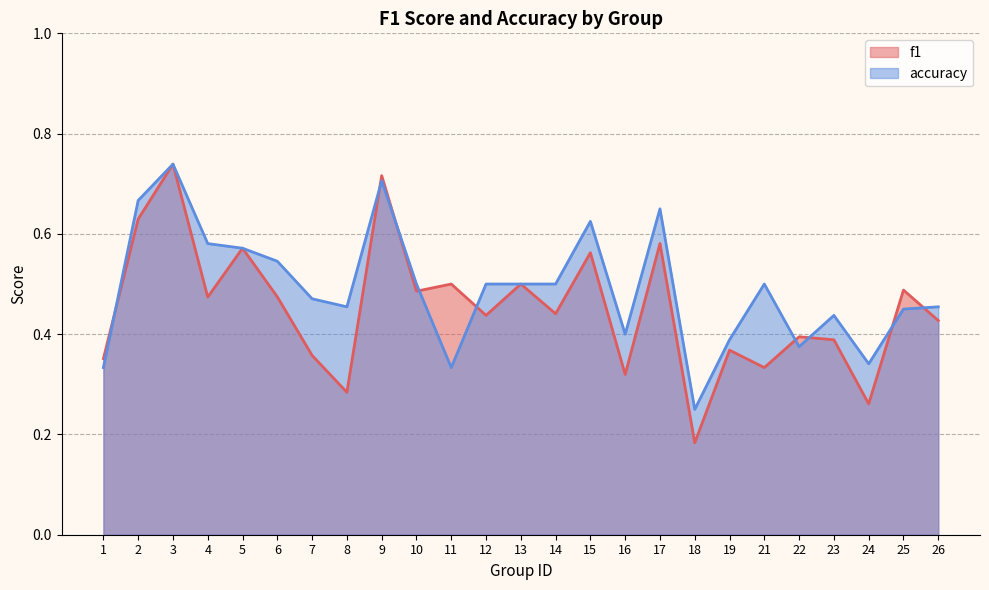

Which series changed the most between 11 and 13?

accuracy